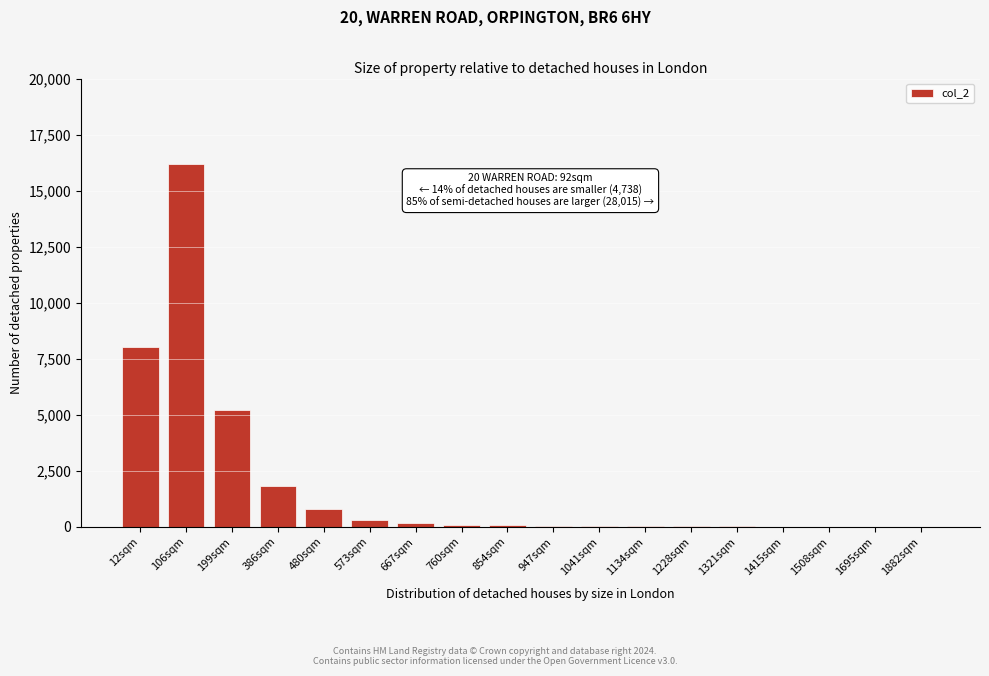

Which category has the highest value across all series?

106sqm